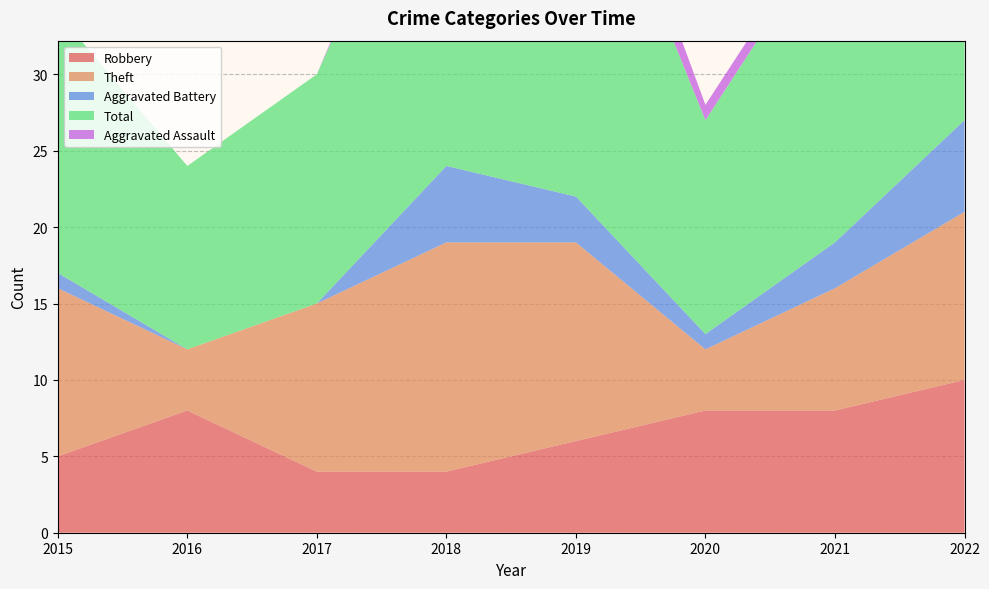

Reading left to right, list all the values displayed in this chart.

Robbery: 5	8	4	4	6	8	8	10
Theft: 11	4	11	15	13	4	8	11
Aggravated Battery: 1	0	0	5	3	1	3	6
Total: 17	12	15	25	26	14	21	28
Aggravated Assault: 0	0	0	1	3	1	1	0